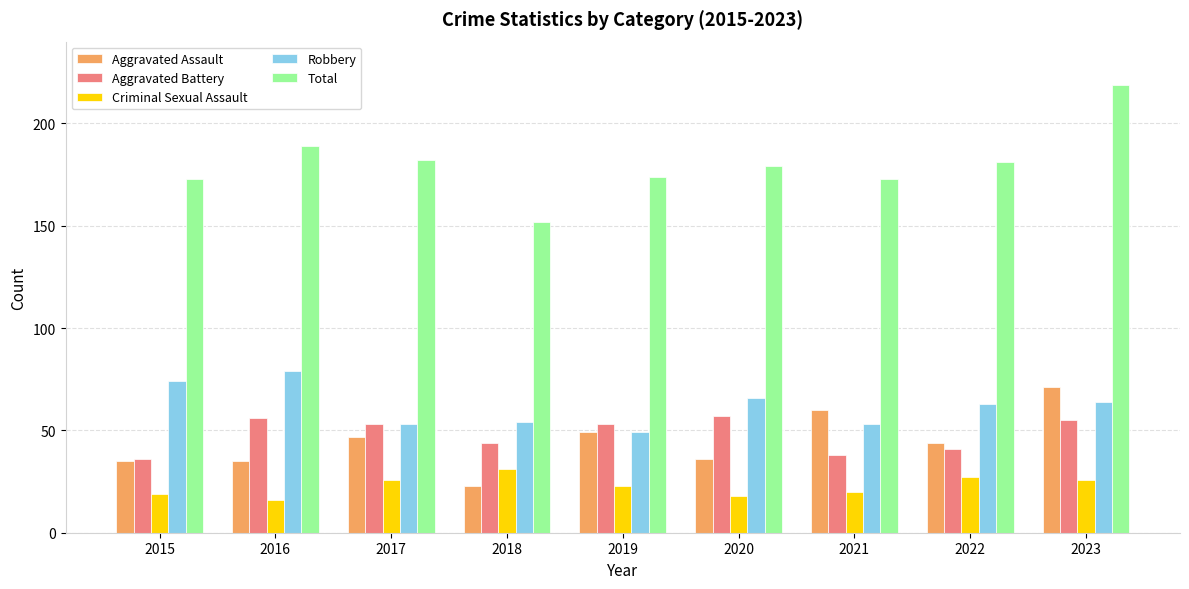

What is the value of the Total bar at the 2nd from the left?

189